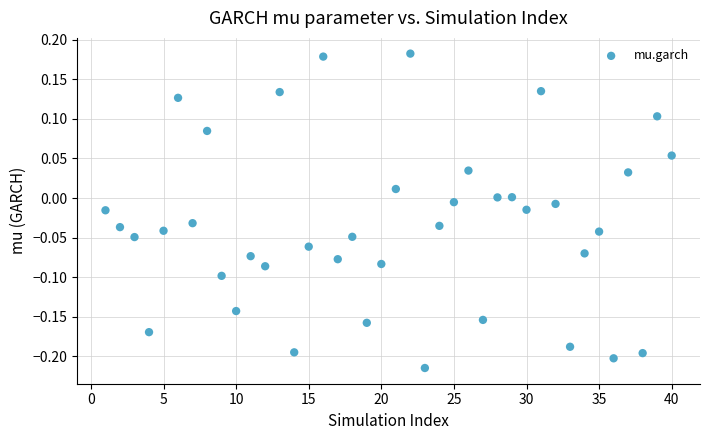

What is the range of Y values (max minus min)?

0.4